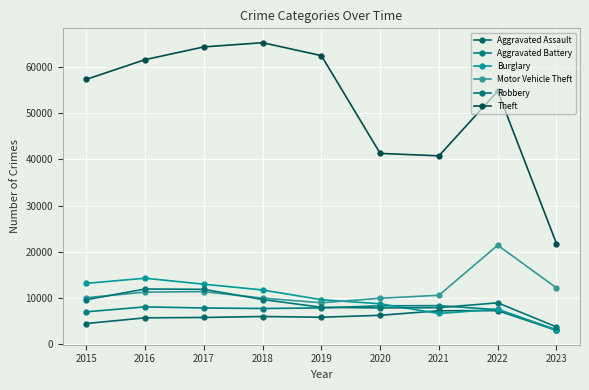

How many lines are shown in the chart?

6